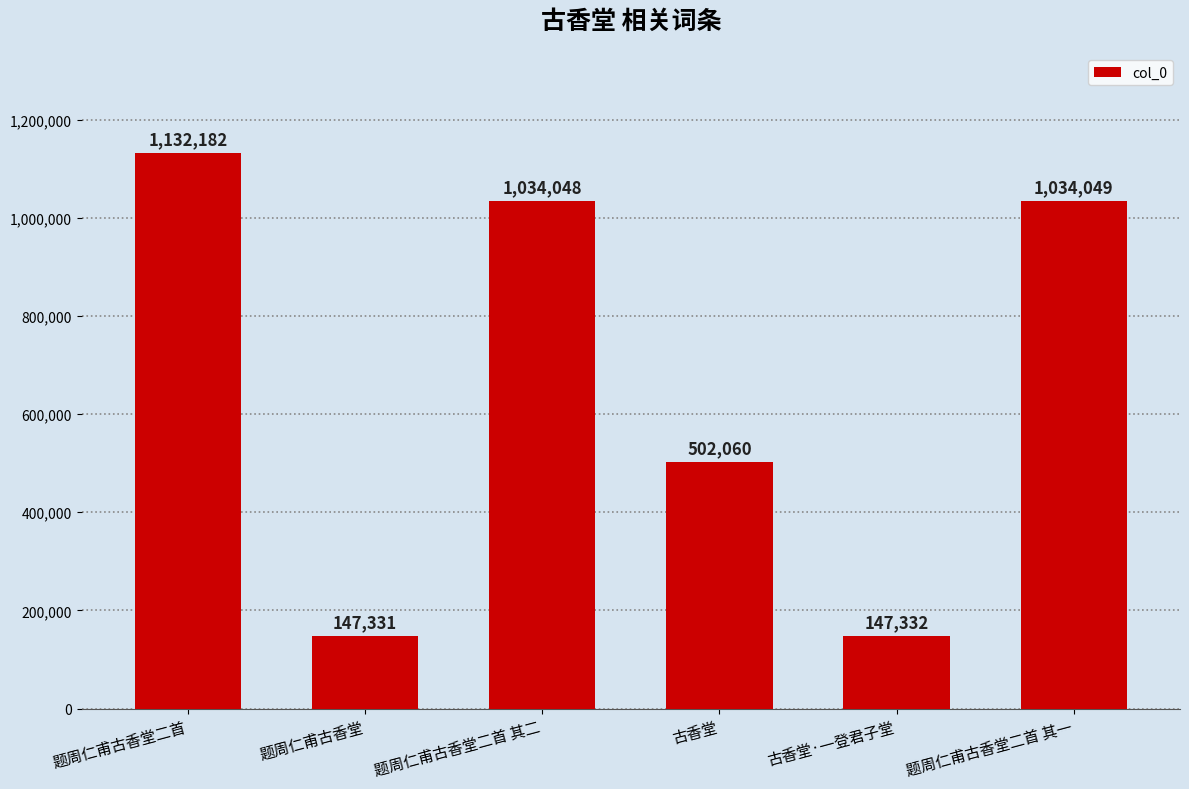

Which label corresponds to the smallest value in the chart?

题周仁甫古香堂